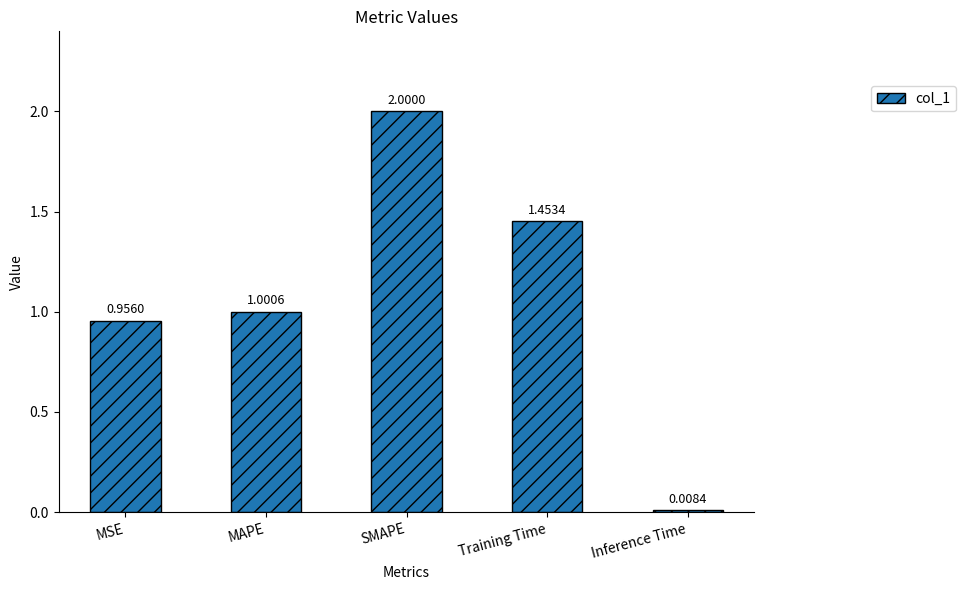

Rank the categories by value from highest to lowest.

SMAPE, Training Time, MAPE, MSE, Inference Time